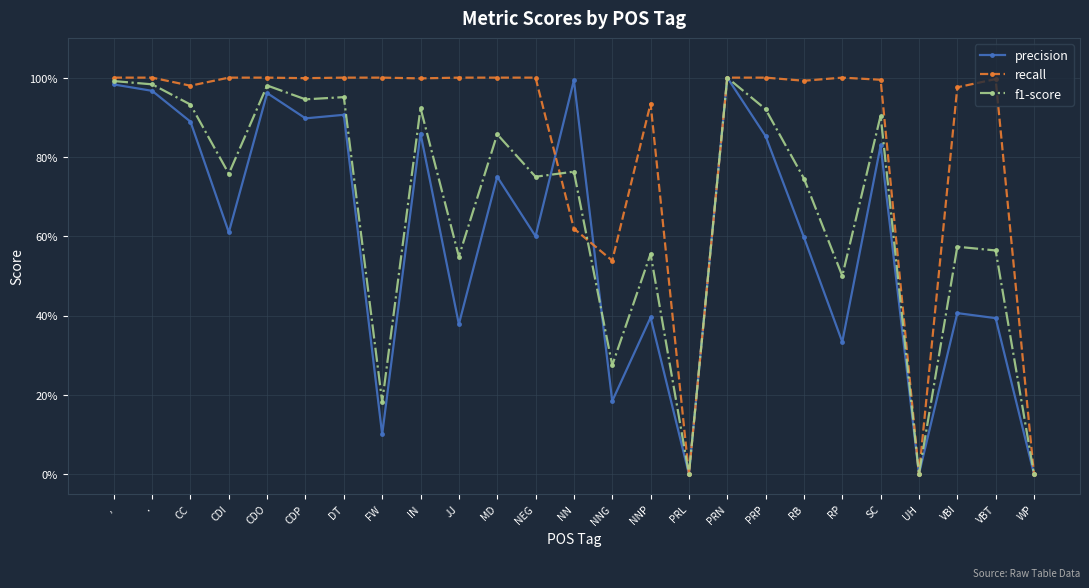

Rank the series by their average value, from highest to lowest.

recall, f1-score, precision